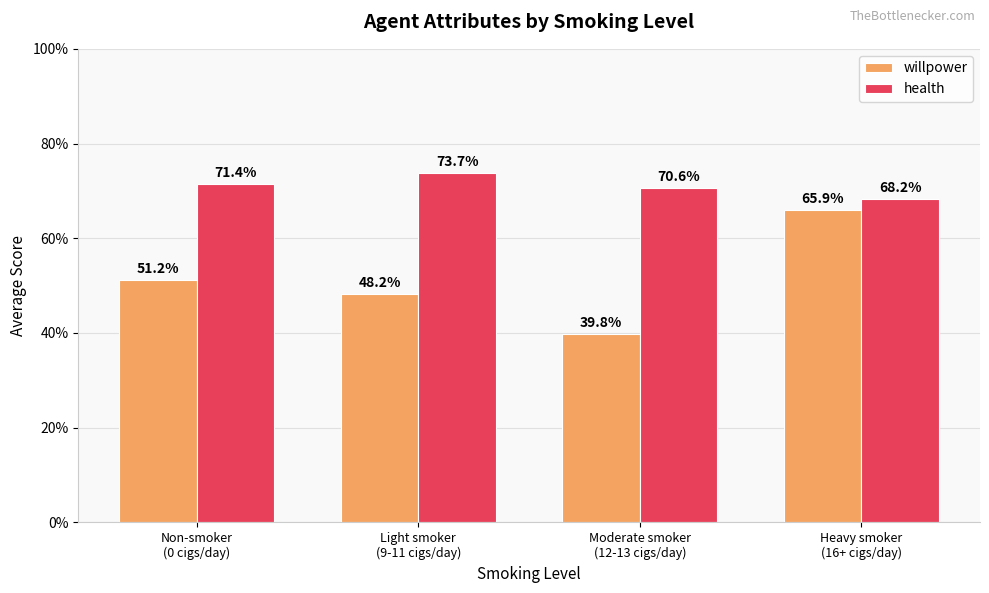

What are all the series names shown in the legend?

willpower, health